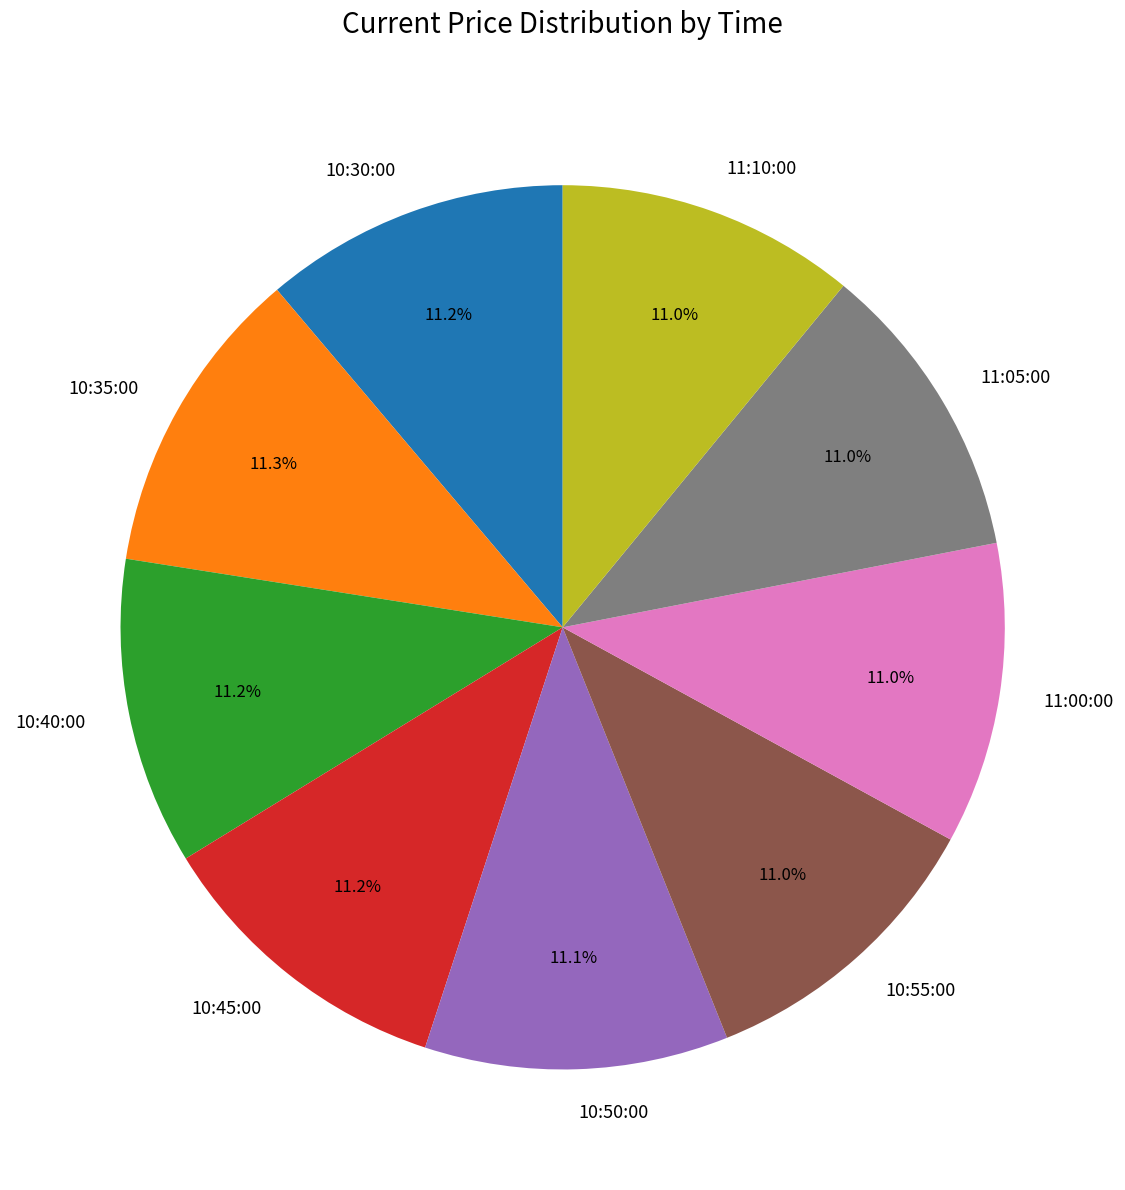

Approximately how many times larger is the value at 11:10:00 compared to 10:40:00?

1.0